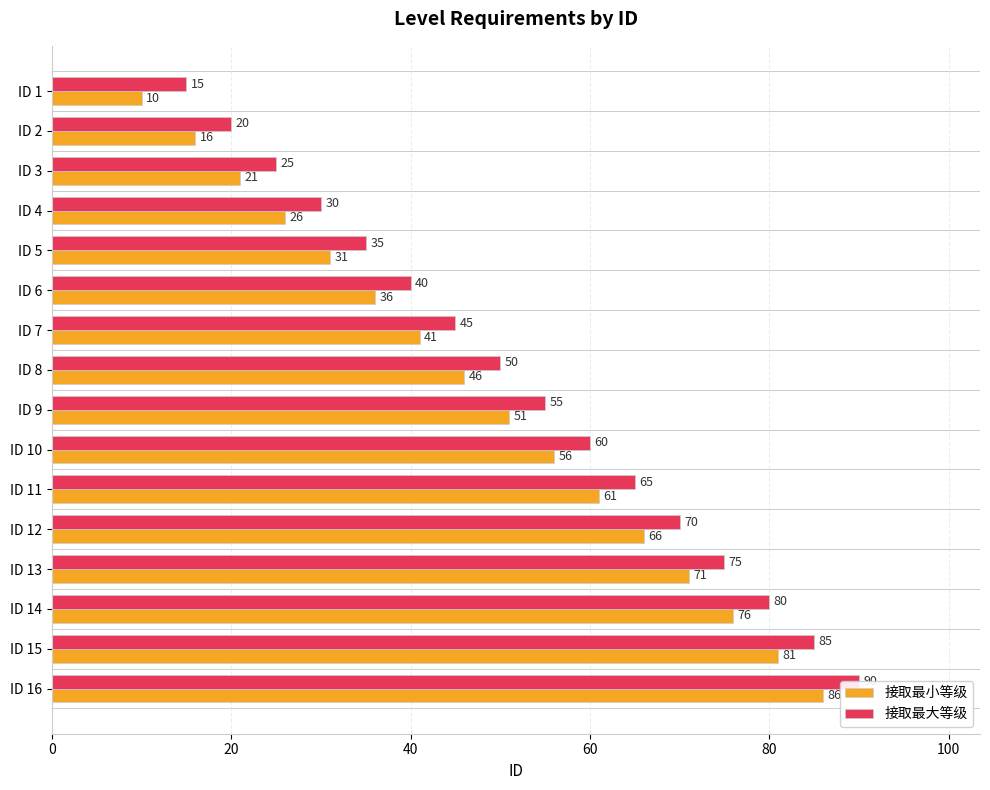

What is the difference between the highest and lowest values at ID 13?

4